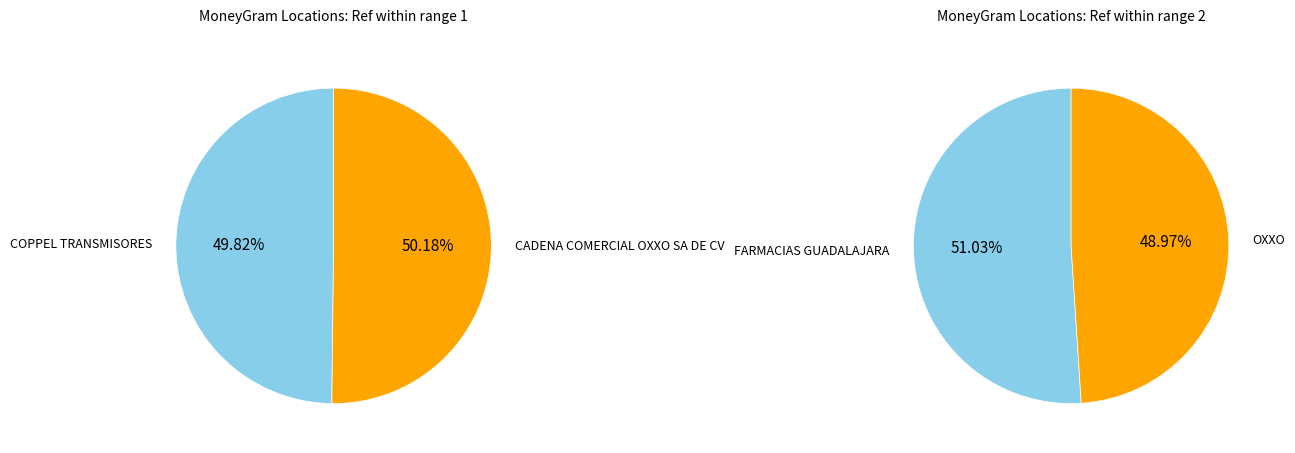

How many slices are in this pie chart?

4